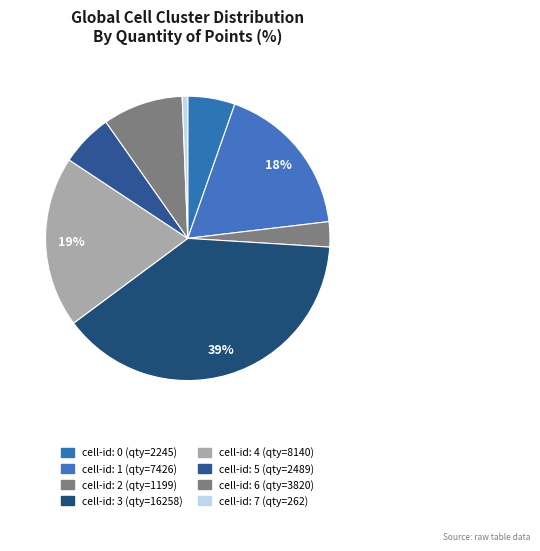

Is there any slice that represents more than half of the pie?

No